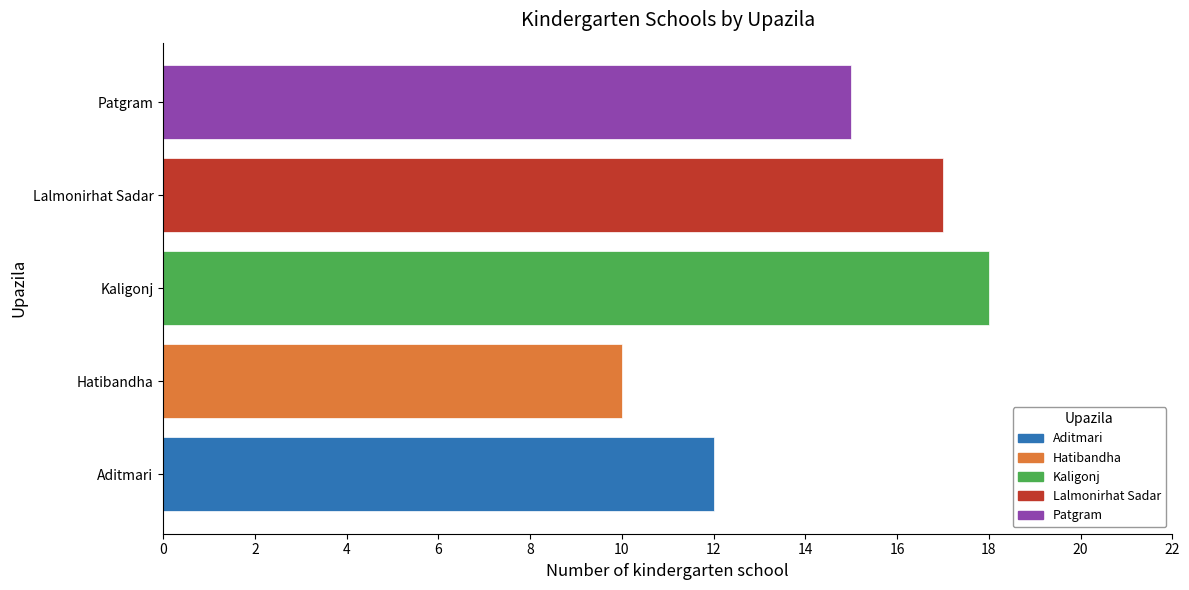

What is the change in value from Hatibandha to Patgram?

+5